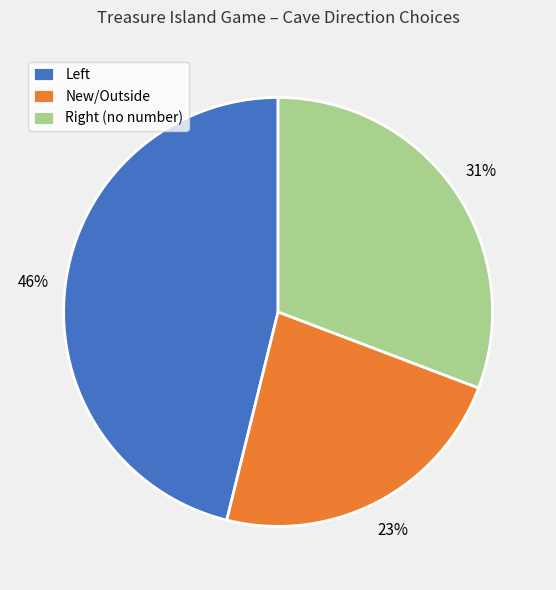

The New/Outside slice represents 23% of the pie. True or false?

True